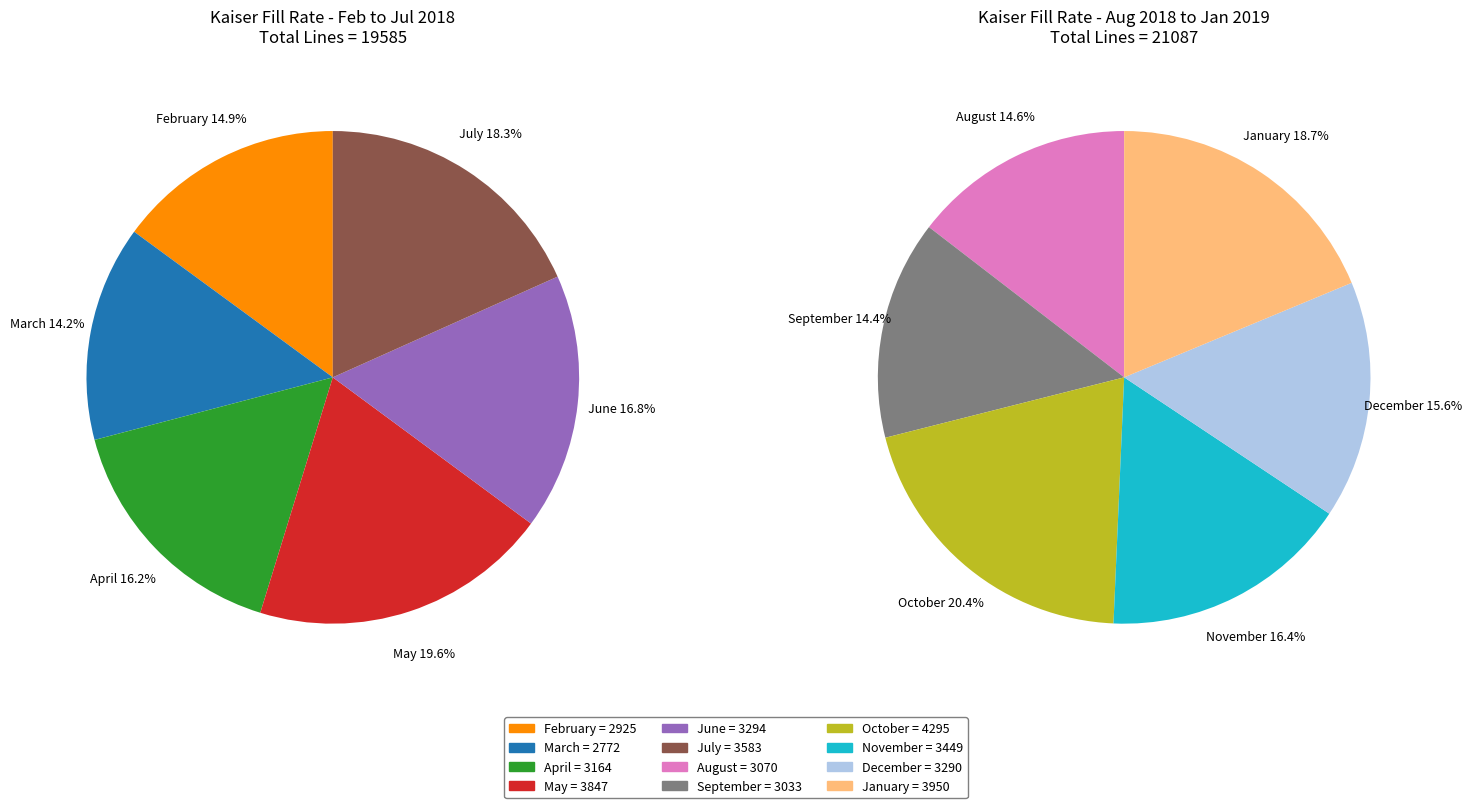

Between October and May, which is larger?

October